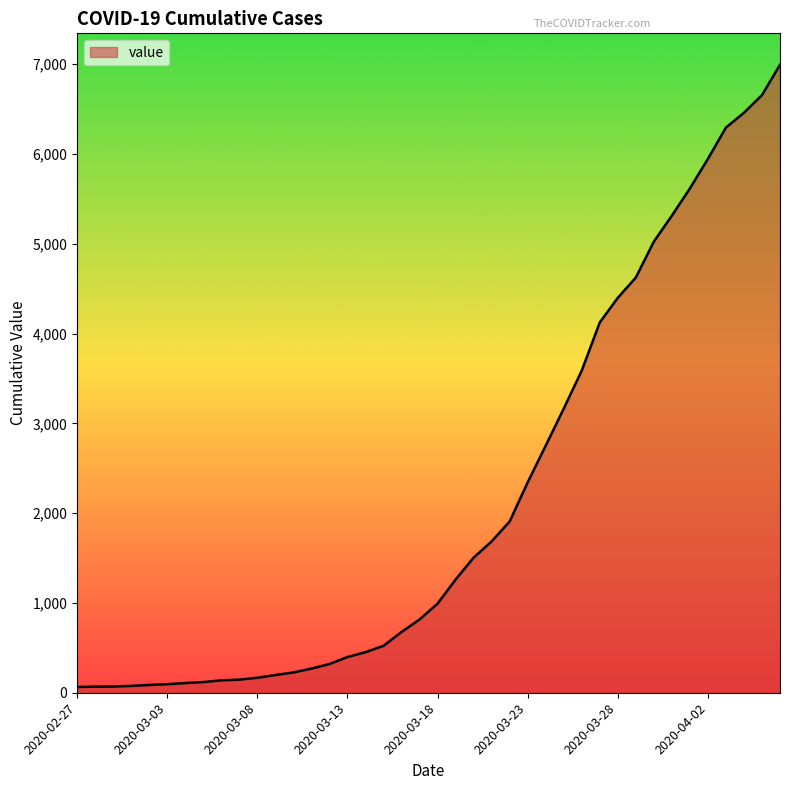

What is the difference between the maximum and minimum values?

6931